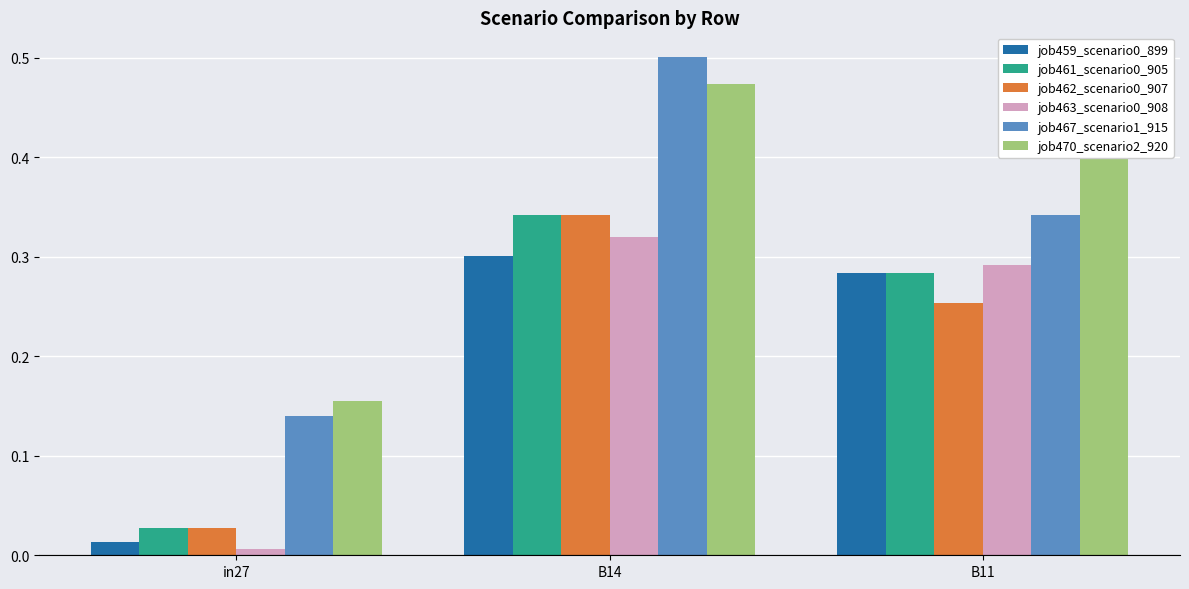

How many data points does each series have?

3